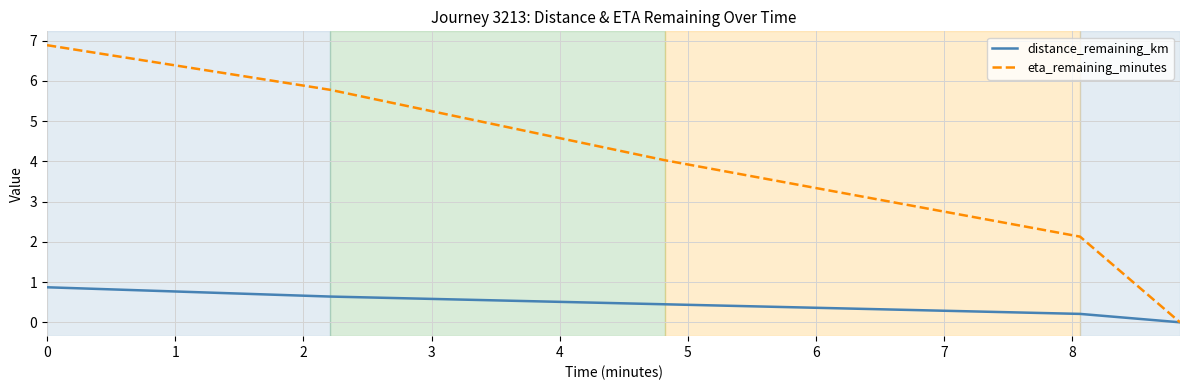

How many values in the eta_remaining_minutes series are below 4?

2